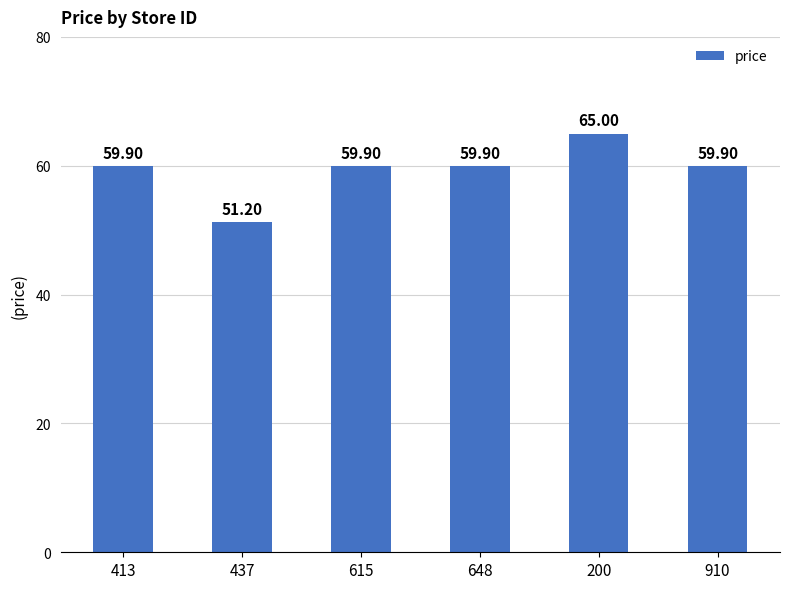

What is the ratio of the value at 615 to the value at 910?

1.0